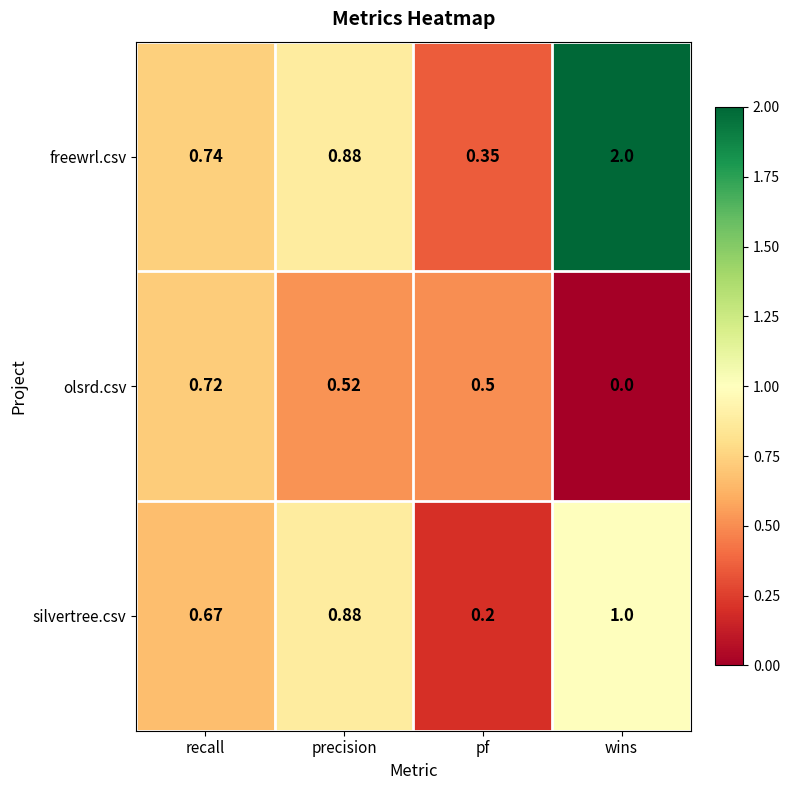

Which category has the lowest value across all series?

wins